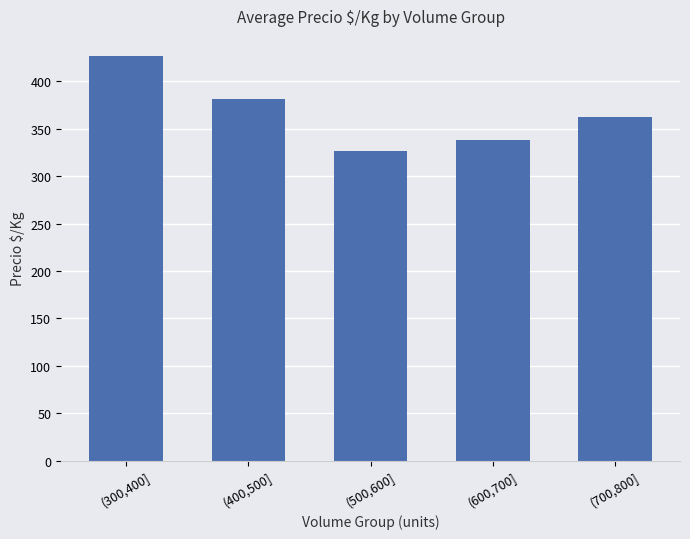

What is the change in value from (300,400] to (500,600]?

-100.6